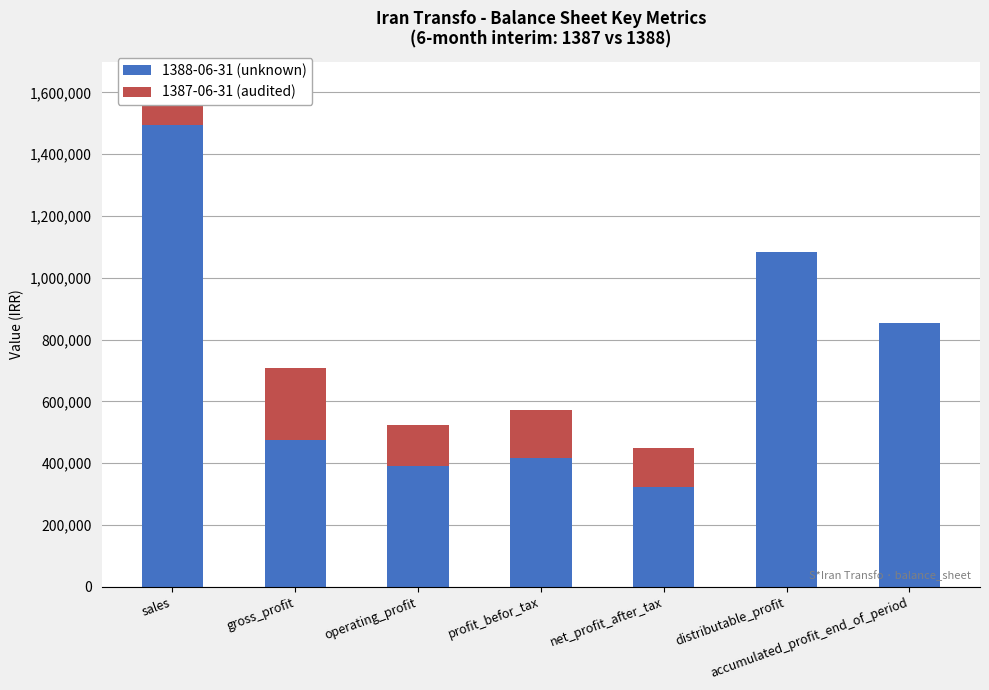

Rank the series by their maximum value, from highest to lowest.

1388-06-31 (unknown), 1387-06-31 (audited)